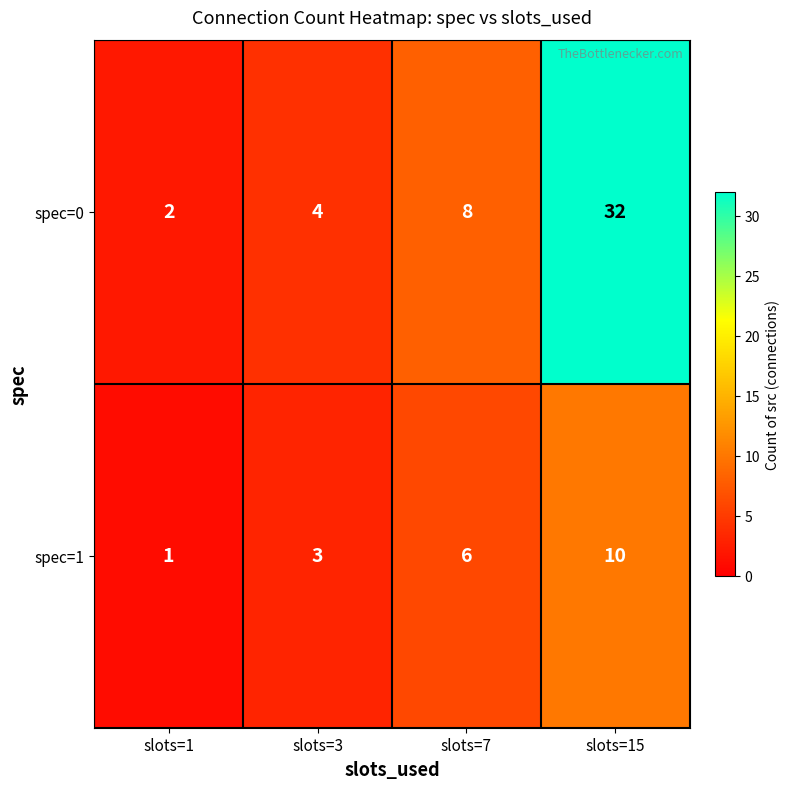

Count the number of data series in this chart.

2